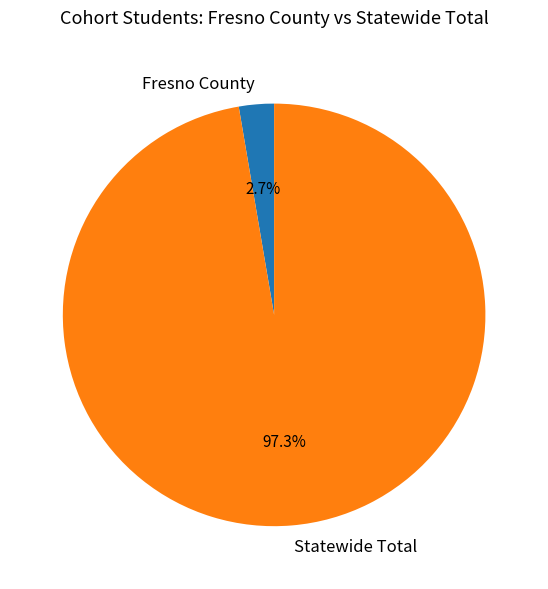

To the nearest percent, what portion does Statewide Total represent?

97%